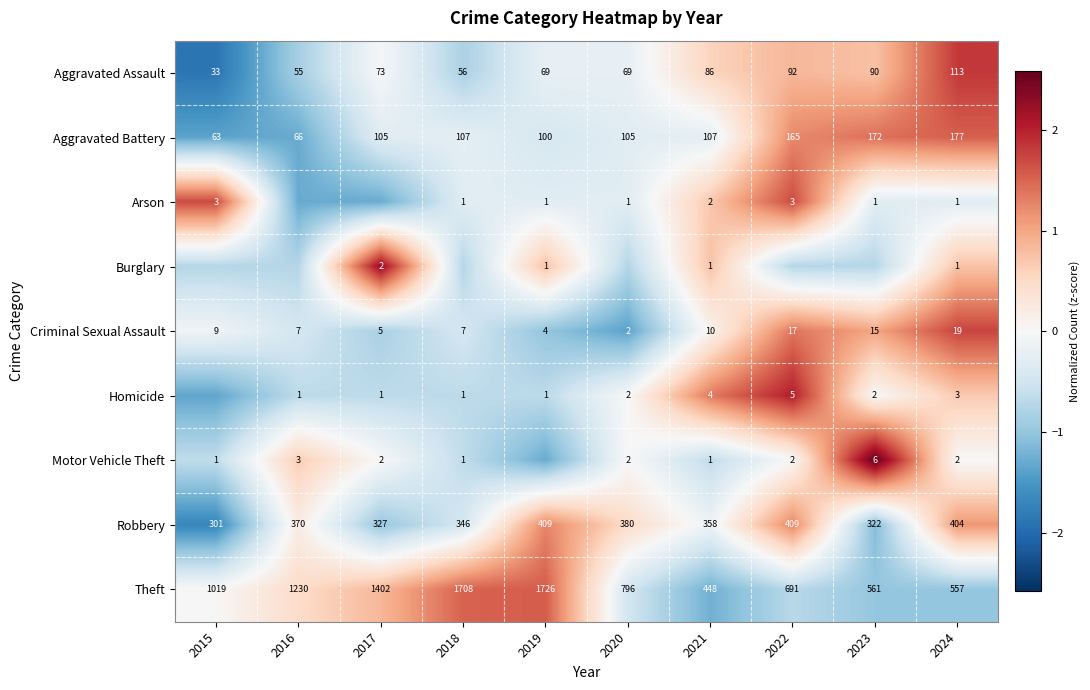

Is the value of Aggravated Battery at 2019 greater than the value of Aggravated Assault at 2017?

Yes